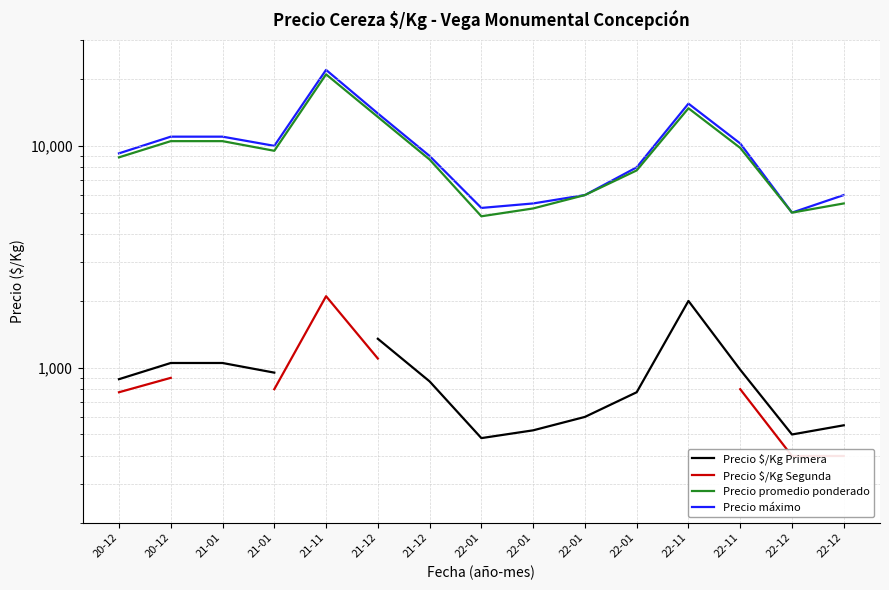

Which series changed the most between 22-11 and 22-12?

Precio máximo